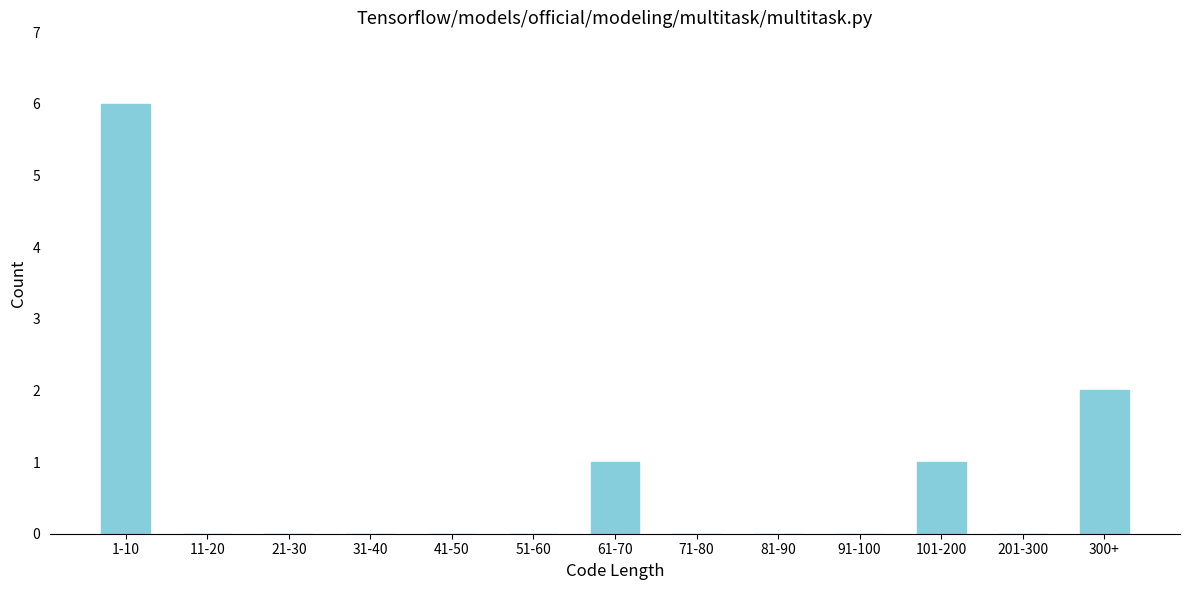

Reading left to right, list all the values displayed in this chart.

1-10=6	11-20=0	21-30=0	31-40=0	41-50=0	51-60=0	61-70=1	71-80=0	81-90=0	91-100=0	101-200=1	201-300=0	300+=2